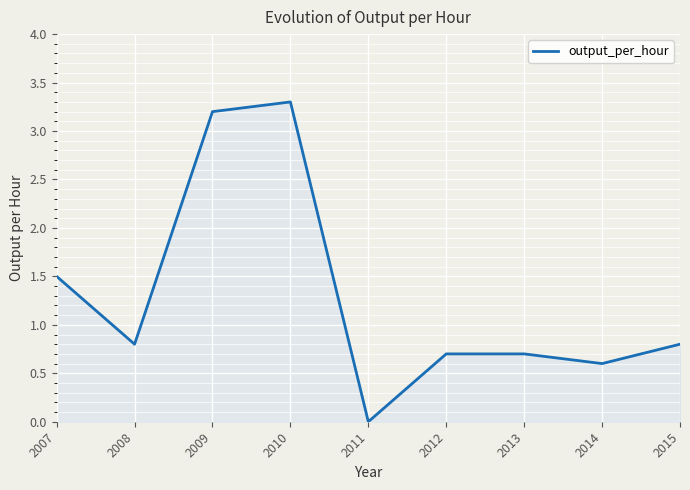

What is the difference between the values at 2011 and 2010?

3.3